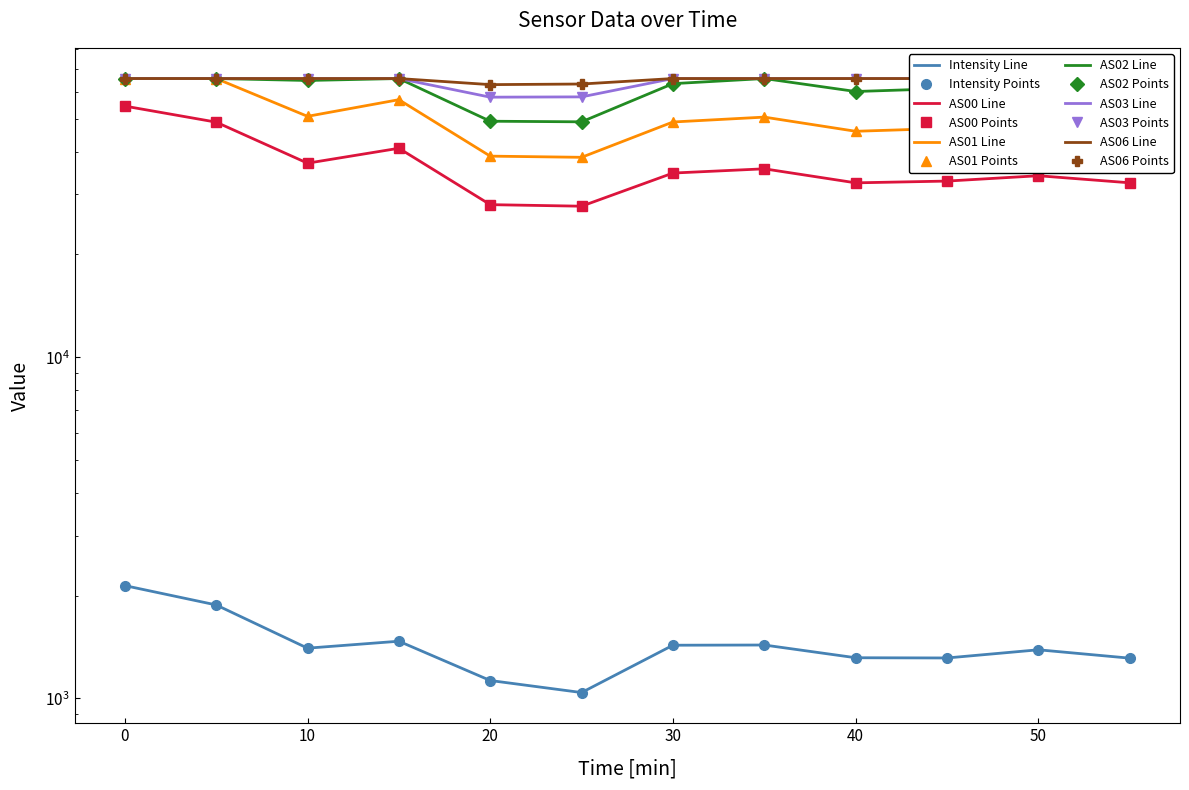

Which series has the largest total across all categories?

AS06